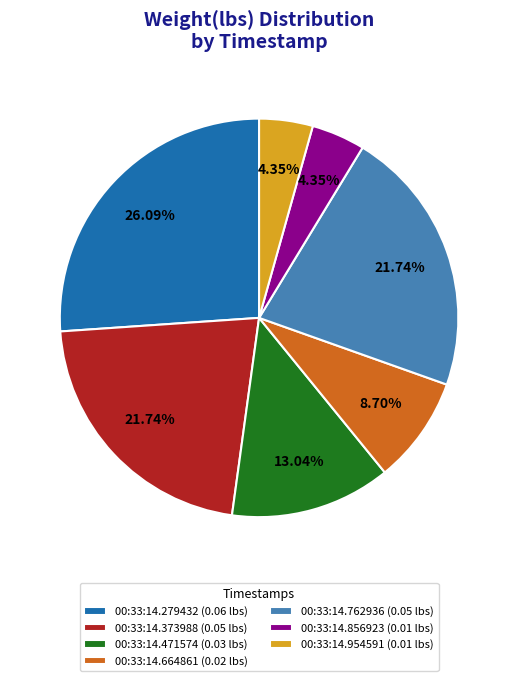

What percentage do 00:33:14.471574 and 00:33:14.373988 together represent?

34.8%